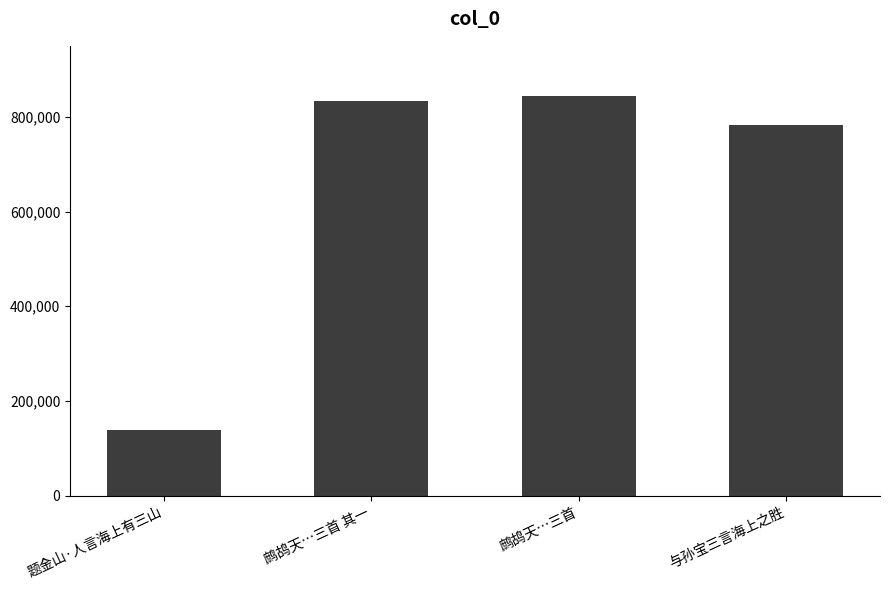

Reading left to right, what are all the values shown in this chart?

139435	833843	844155	783655